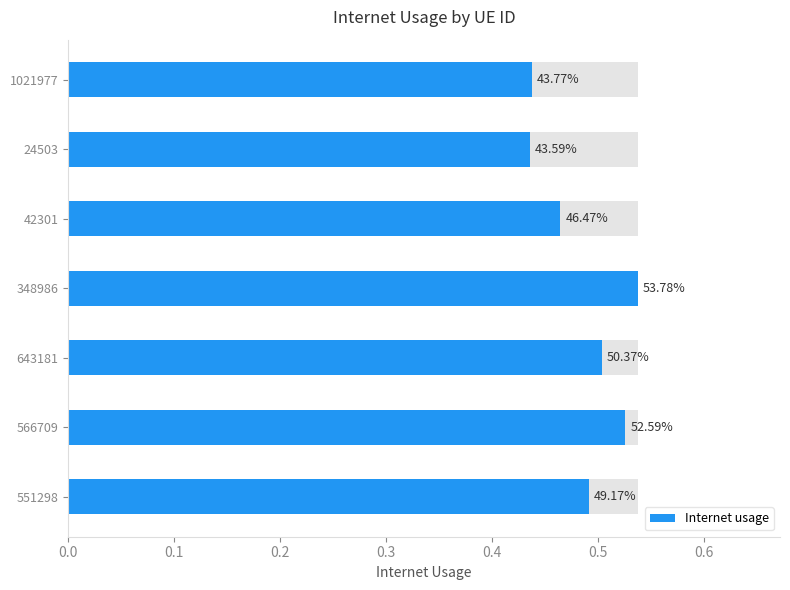

How many bars are there in total?

7